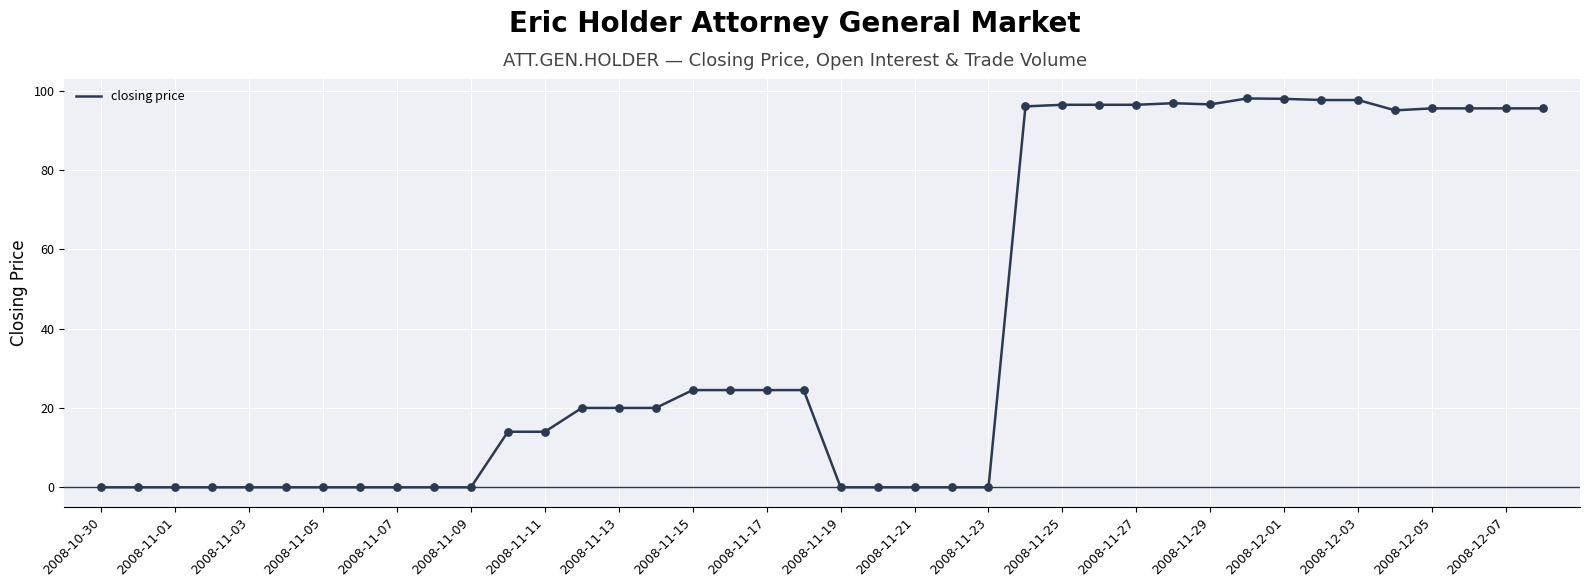

What is the difference between the maximum and minimum values?

98.0